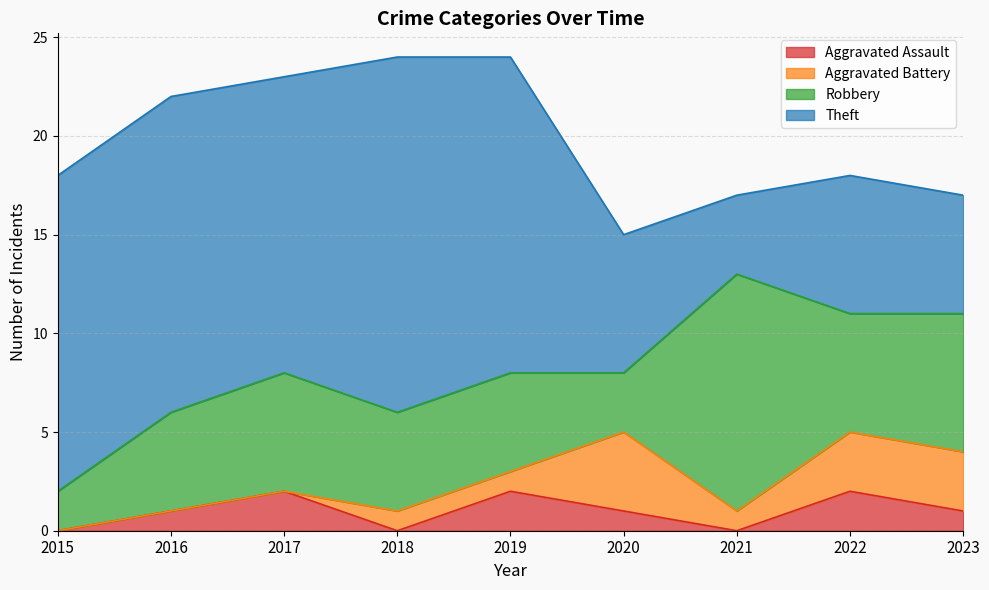

True or false: Aggravated Assault and Aggravated Battery cross at least once.

True